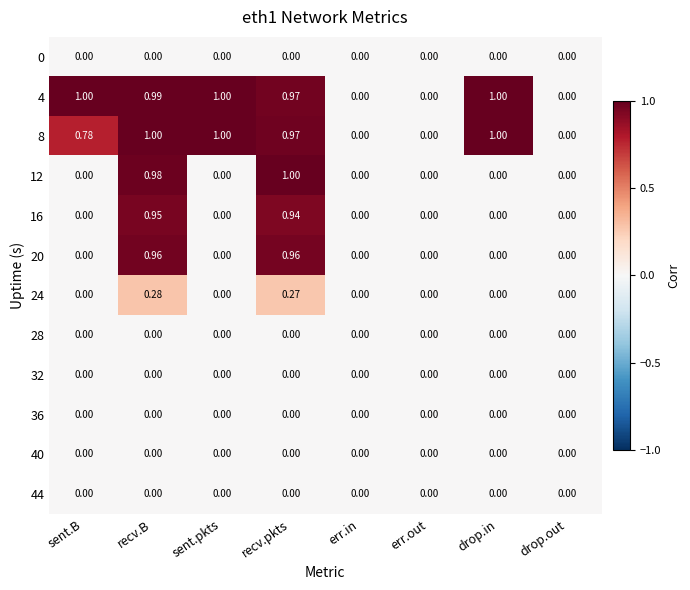

At which category is the sum across all series the highest?

recv.B